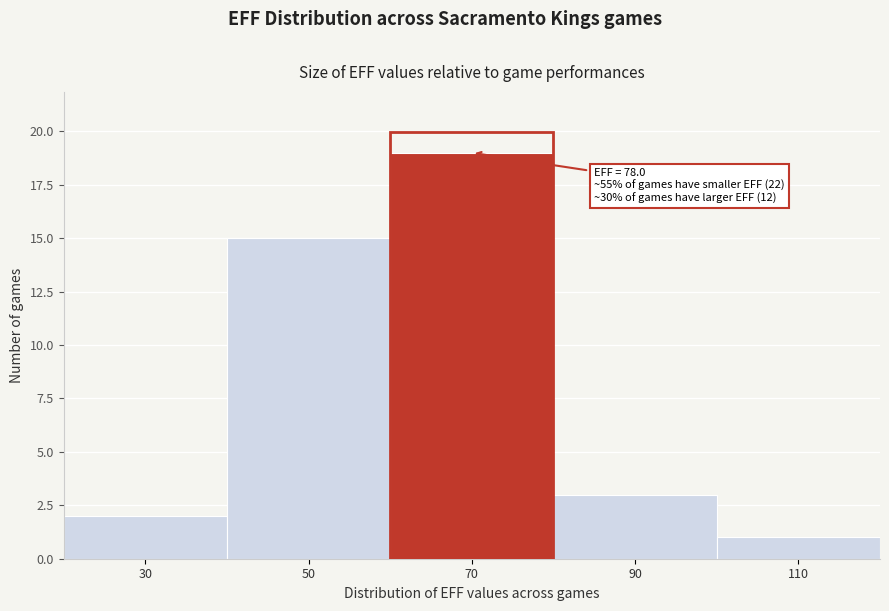

Reading left to right, extract all data points from this chart.

2	15	19	3	1